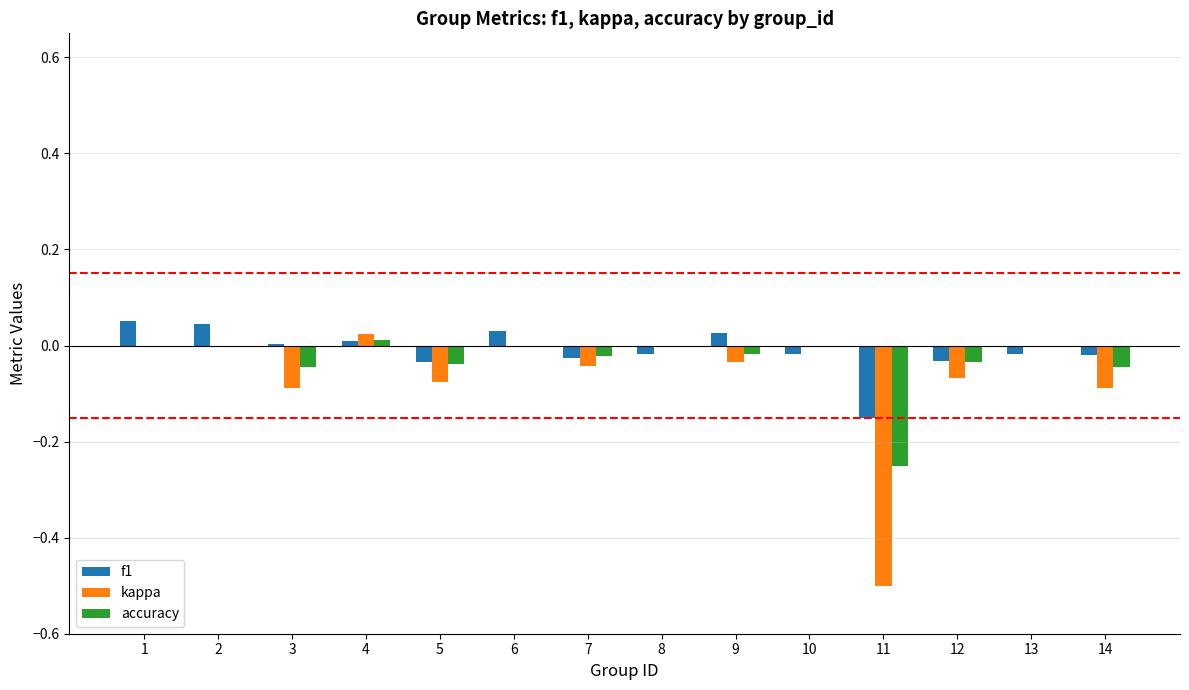

True or false: accuracy has a value of 0.0 at 6.

True